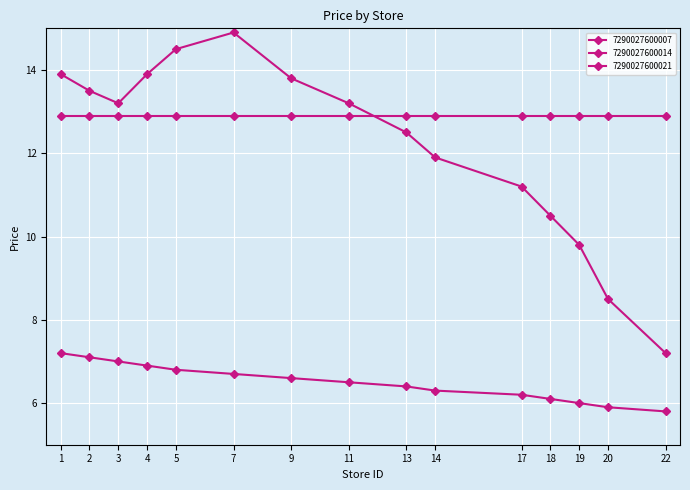

How many distinct data groups are displayed?

3